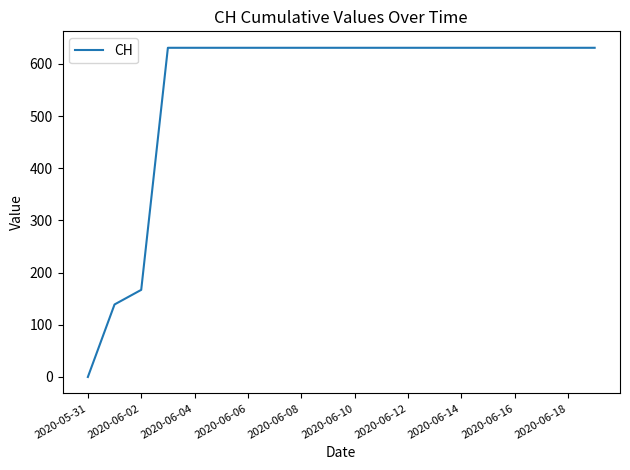

What is the difference between the maximum and minimum values?

631